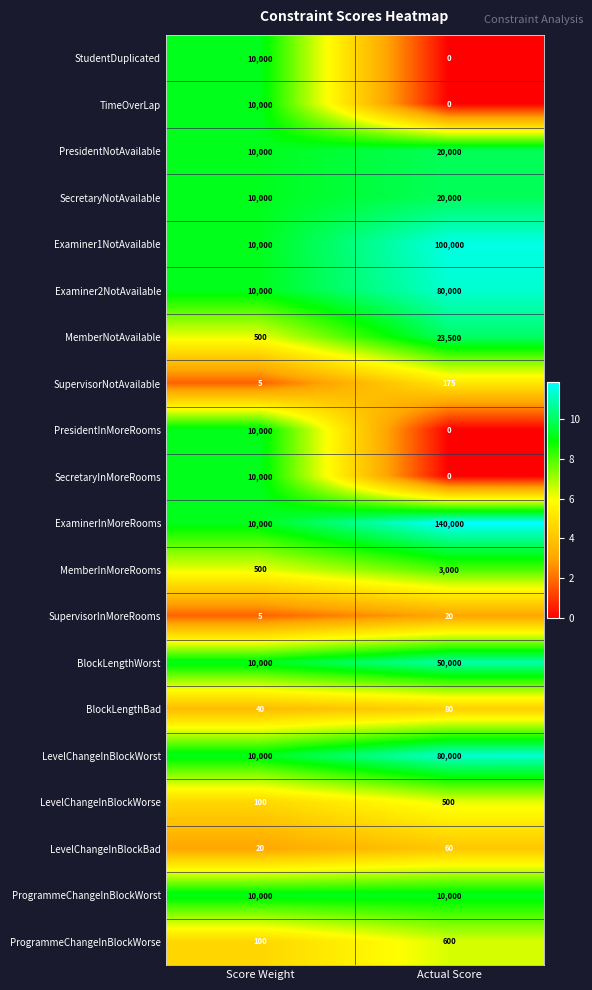

Which series has the largest total across all categories?

ExaminerInMoreRooms